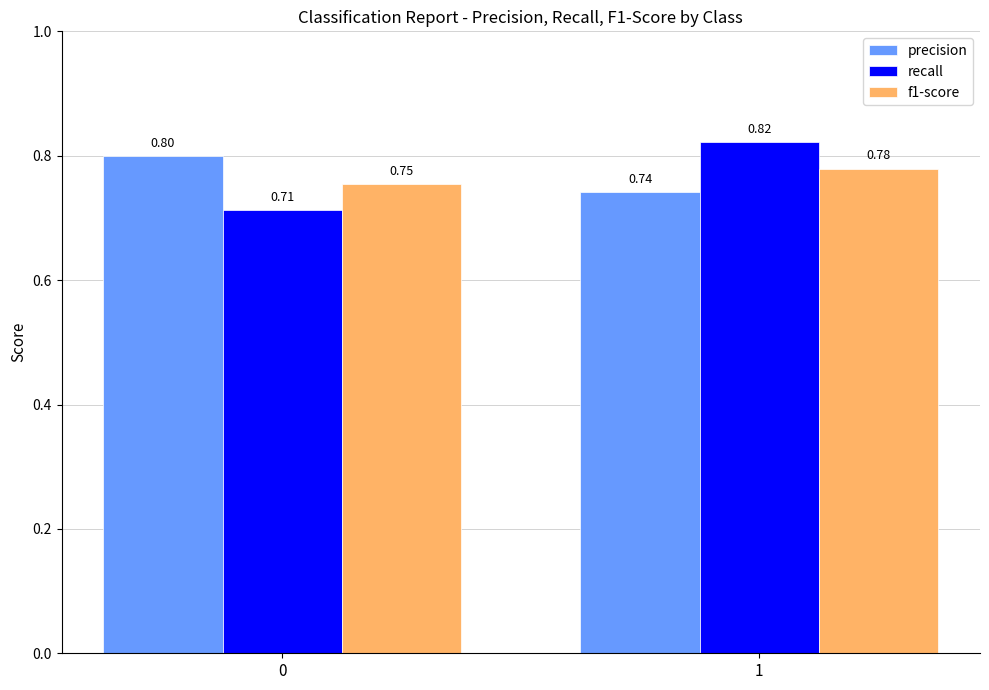

Between 0 and 1, which series saw the biggest shift?

recall